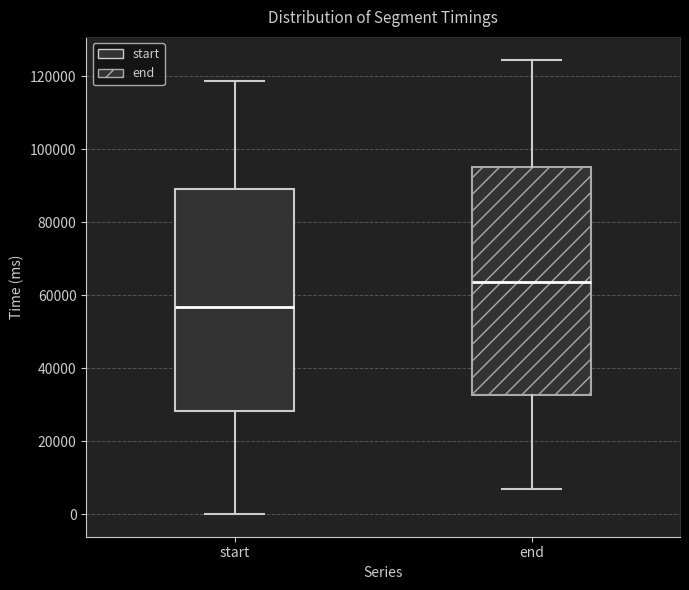

Which box has the highest median line?

end